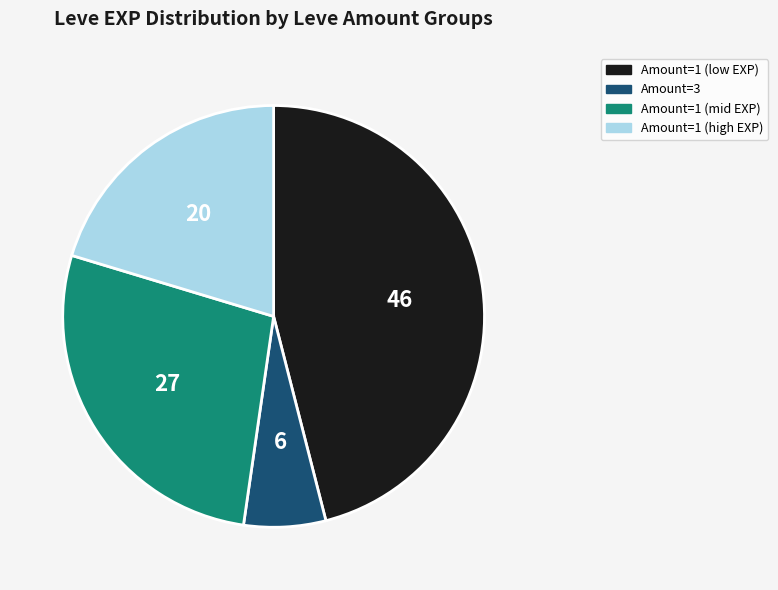

True or false: Amount=1 (high EXP) accounts for 20% of the total.

True